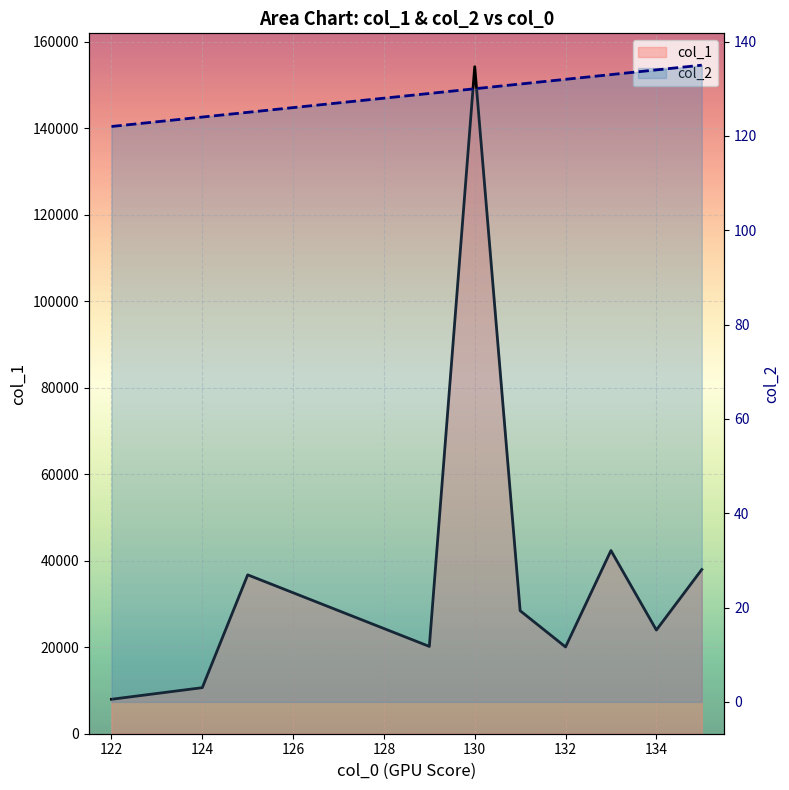

What is the greatest value displayed?

154271